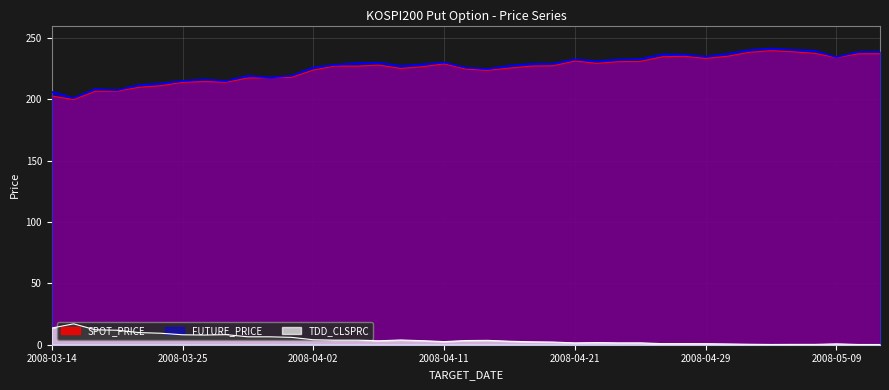

What are all the series names shown in the legend?

SPOT_PRICE, FUTURE_PRICE, TDD_CLSPRC